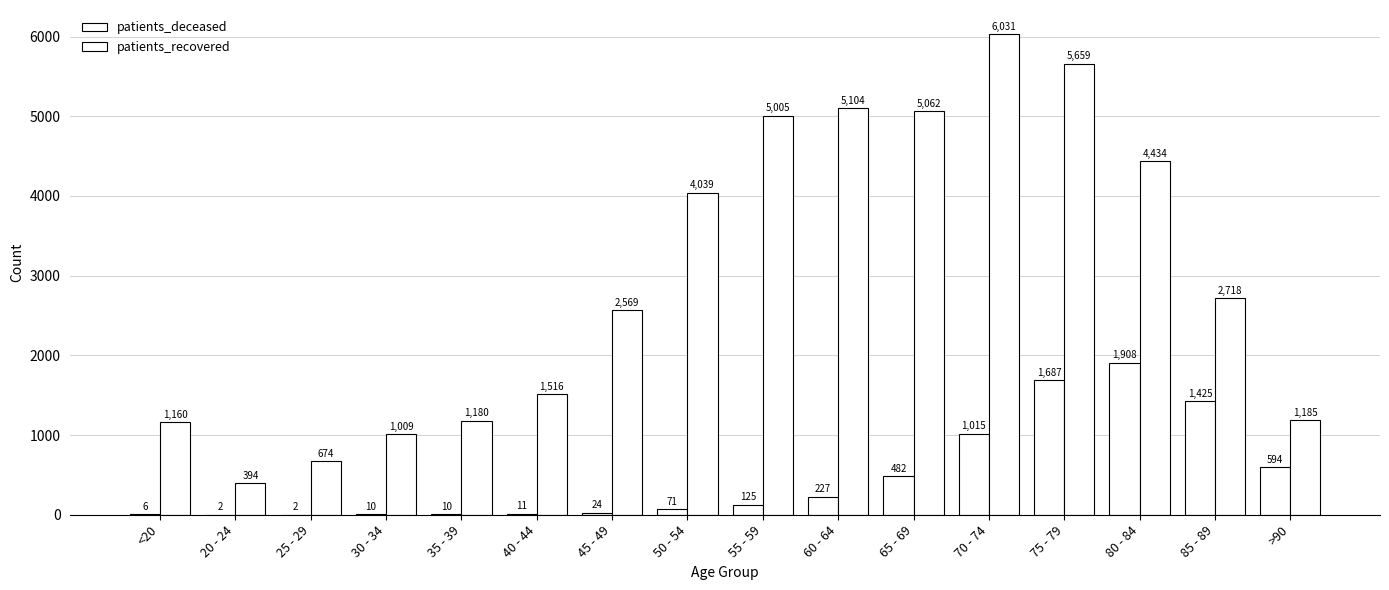

Reading left to right, what are all the values shown in this chart?

patients_deceased: <20=6	20 - 24=2	25 - 29=2	30 - 34=10	35 - 39=10	40 - 44=11	45 - 49=24	50 - 54=71	55 - 59=125	60 - 64=227	65 - 69=482	70 - 74=1015	75 - 79=1687	80 - 84=1908	85 - 89=1425	>90=594
patients_recovered: <20=1160	20 - 24=394	25 - 29=674	30 - 34=1009	35 - 39=1180	40 - 44=1516	45 - 49=2569	50 - 54=4039	55 - 59=5005	60 - 64=5104	65 - 69=5062	70 - 74=6031	75 - 79=5659	80 - 84=4434	85 - 89=2718	>90=1185